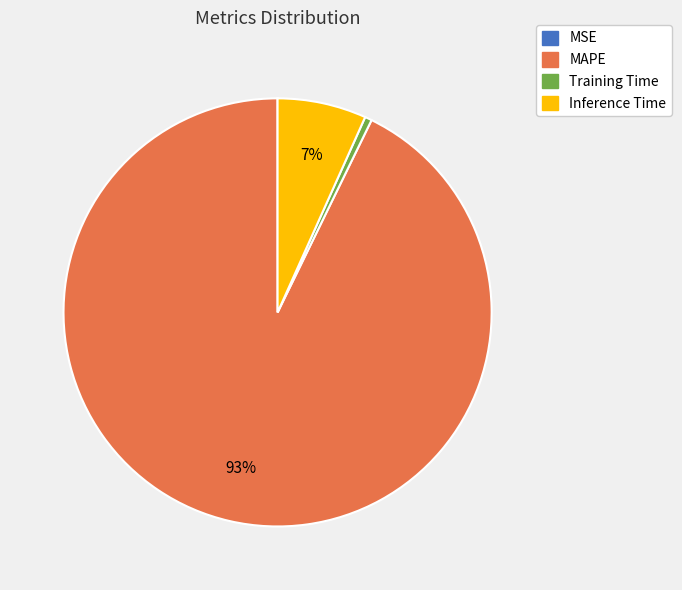

To the nearest percent, what portion does Inference Time represent?

7%